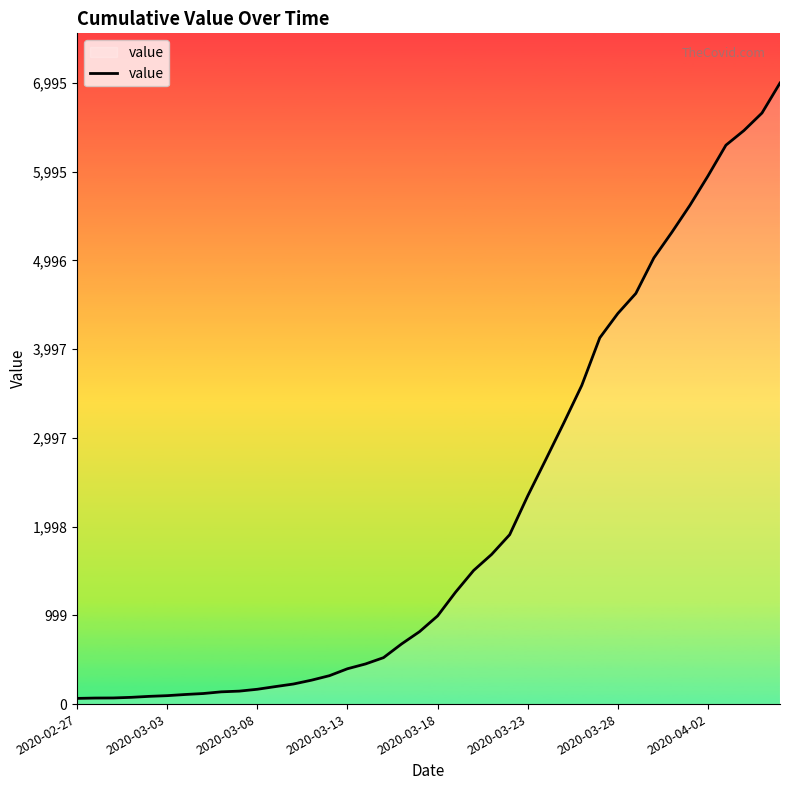

At which label is the value closest to 3529?

28